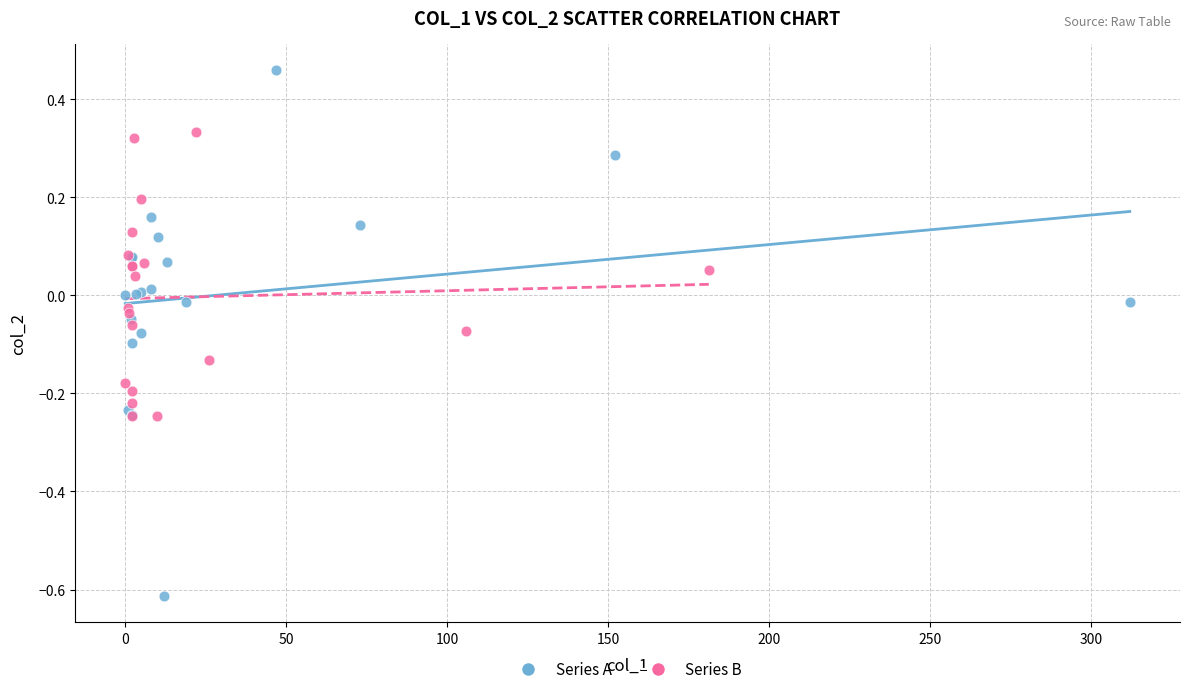

Which series has the widest spread of Y values?

Series A